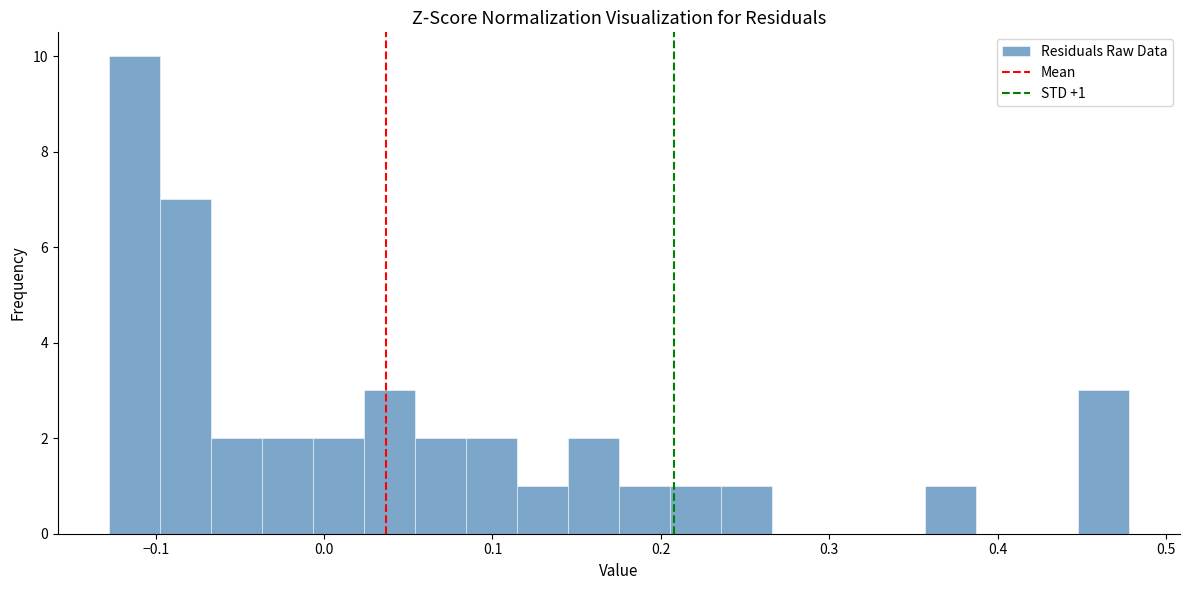

Read against the x-axis, roughly where is the centre of the tallest bar?

-0.11